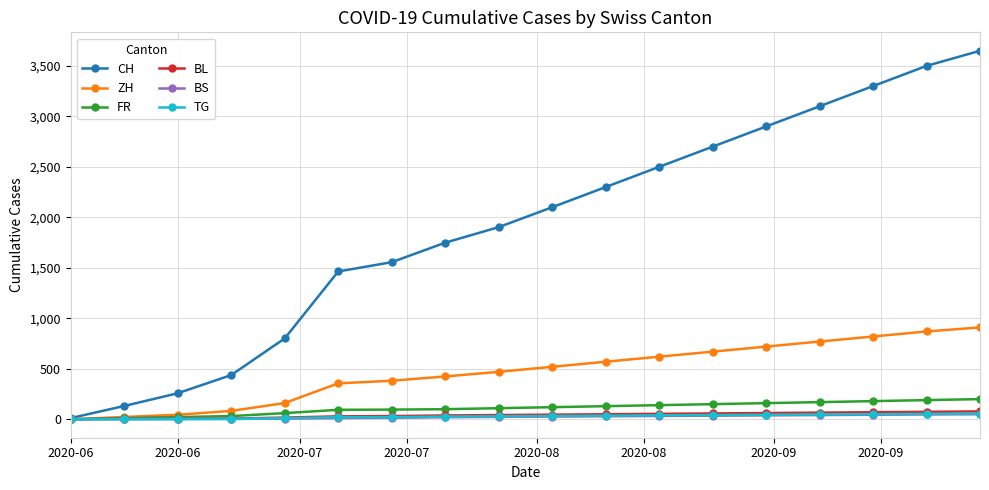

What is the maximum value for ZH?

910